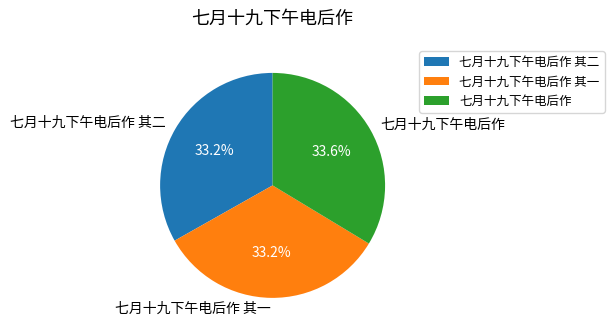

The 七月十九下午电后作 其一 slice represents 46% of the pie. True or false?

False